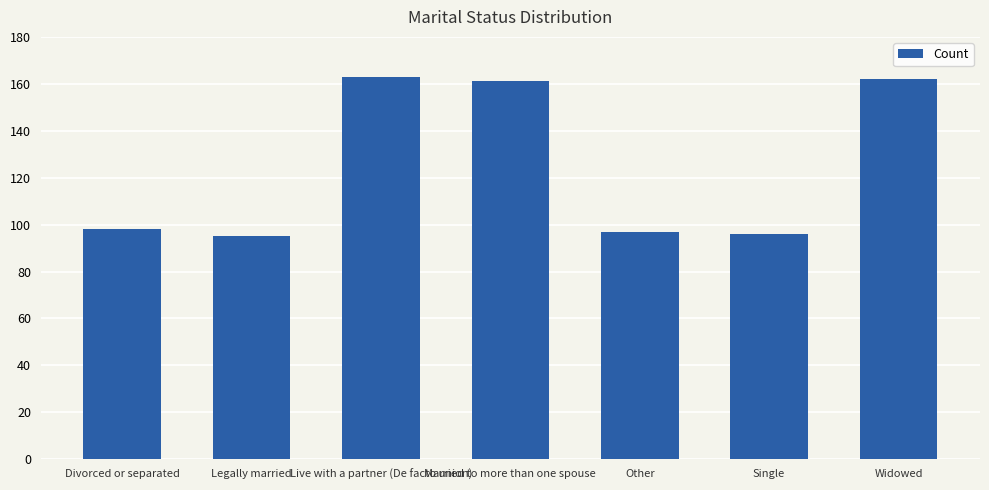

What is the label of the 5th bar from the right?

Live with a partner (De facto union)